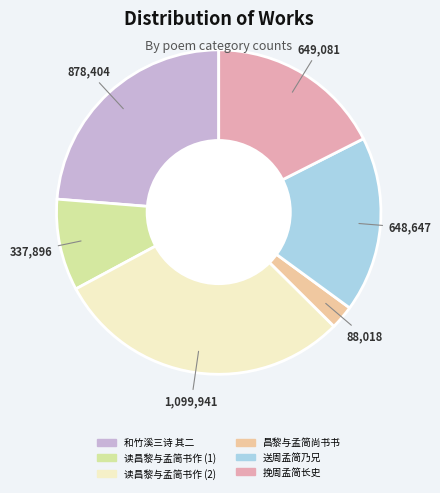

Count the number of slices in the pie.

6